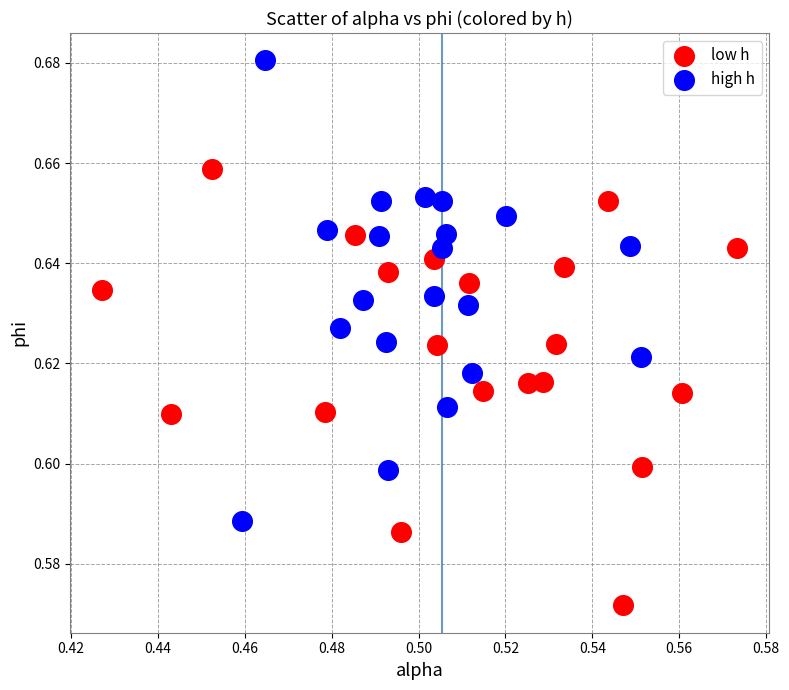

Which series reaches the maximum Y coordinate?

high h